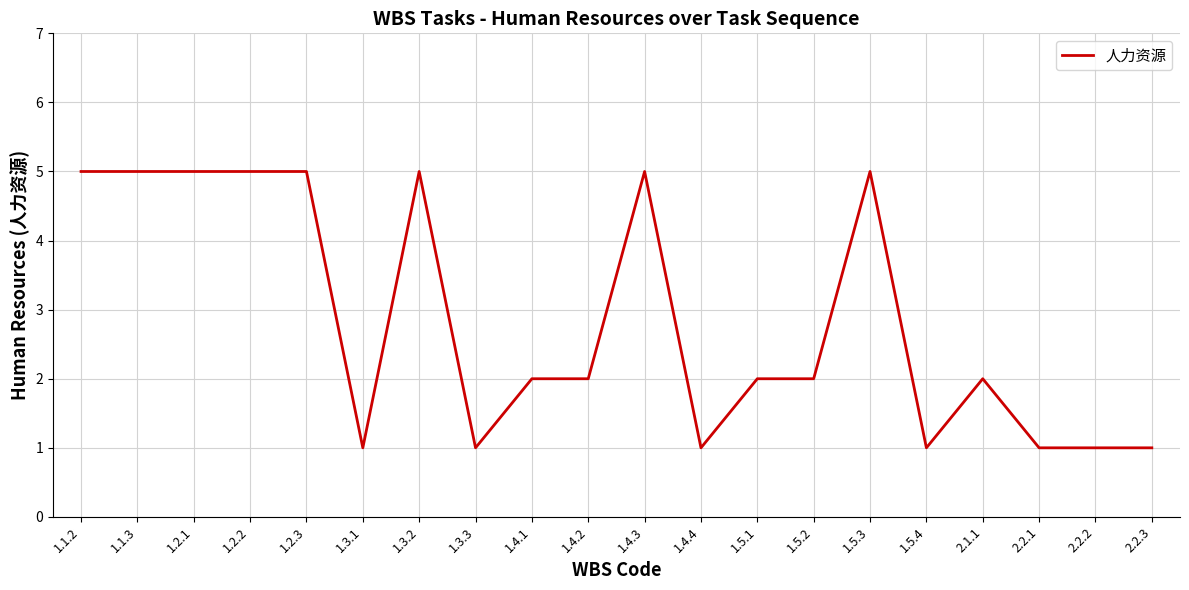

What position from the left is 1.1.3?

2